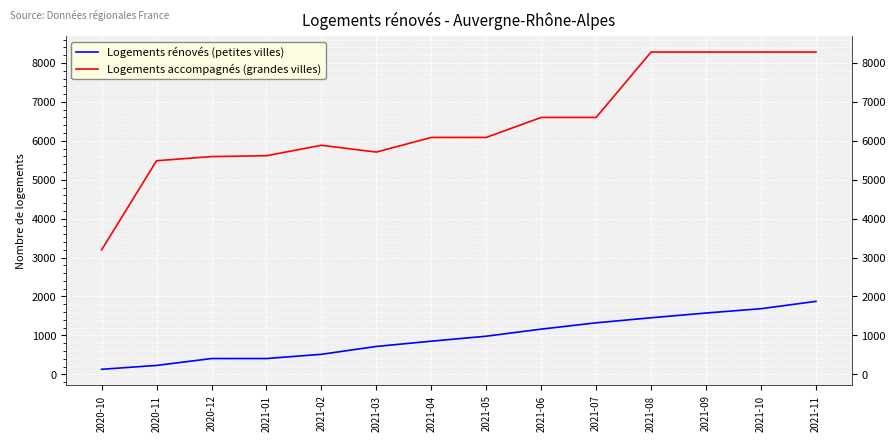

At how many categories does at least one series exceed 6356?

6